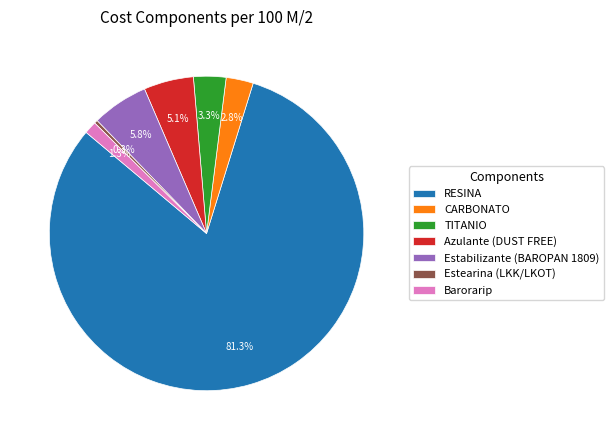

Which slice is the smallest?

Estearina (LKK/LKOT)